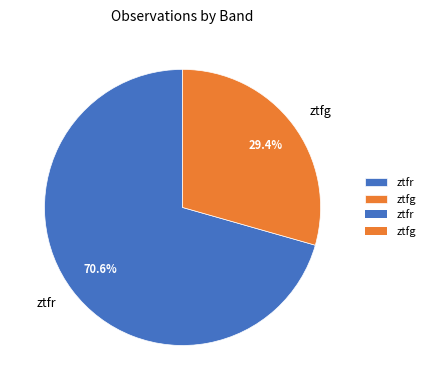

What is the ratio of the value at ztfr to the value at ztfg?

2.4